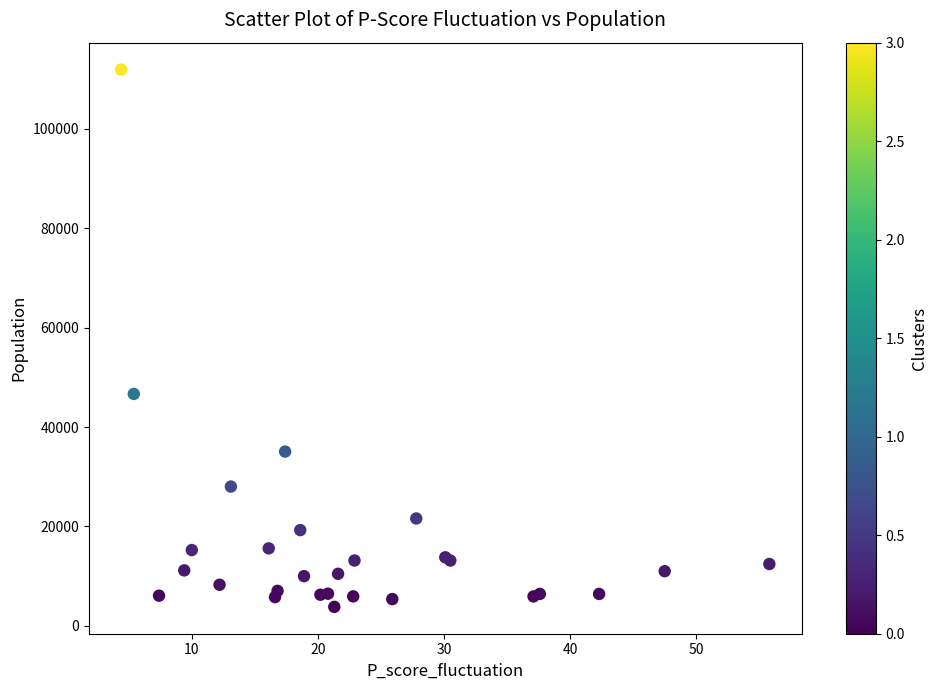

What Y value in the scatter plot is closest to 57875?

46660